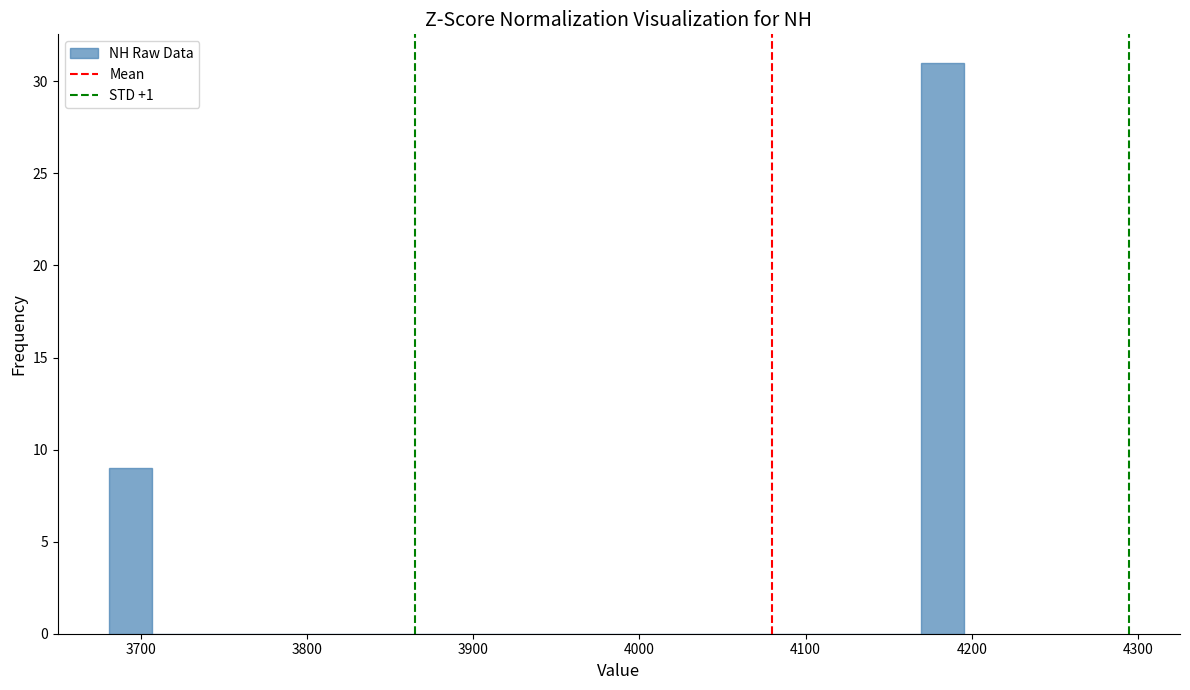

Read against the x-axis, roughly where is the centre of the tallest bar?

4180